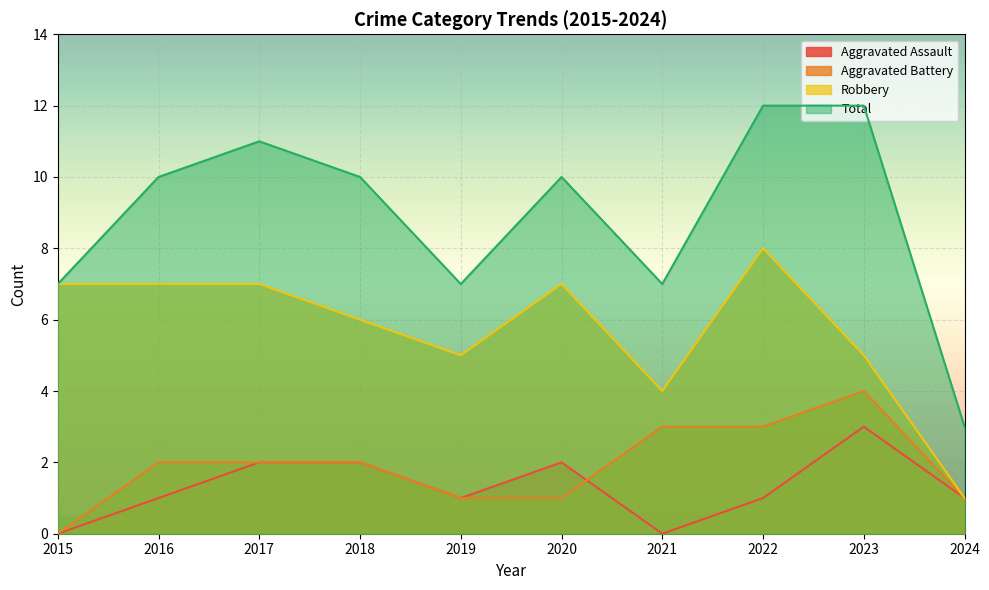

How many lines are shown in the chart?

4